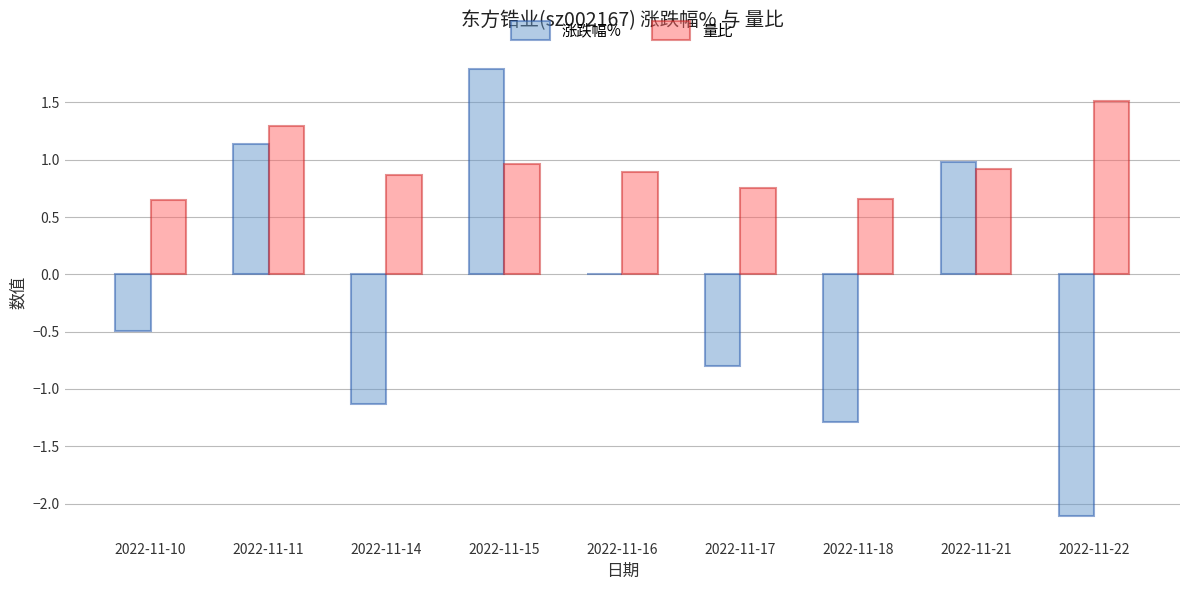

Count the number of data series in this chart.

2